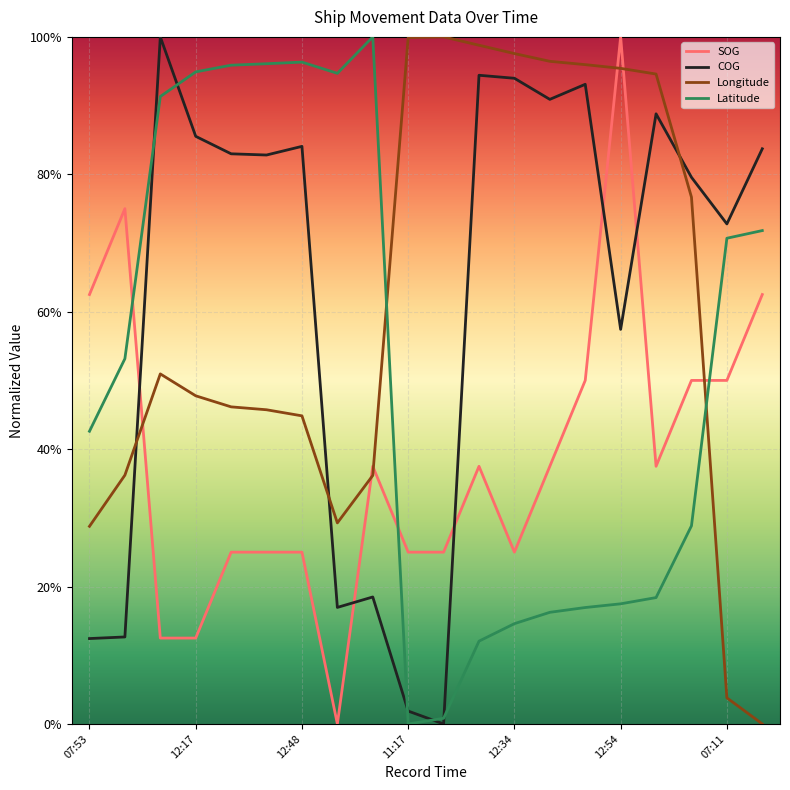

Which series ends up on top after the final intersection of Longitude and Latitude?

Latitude